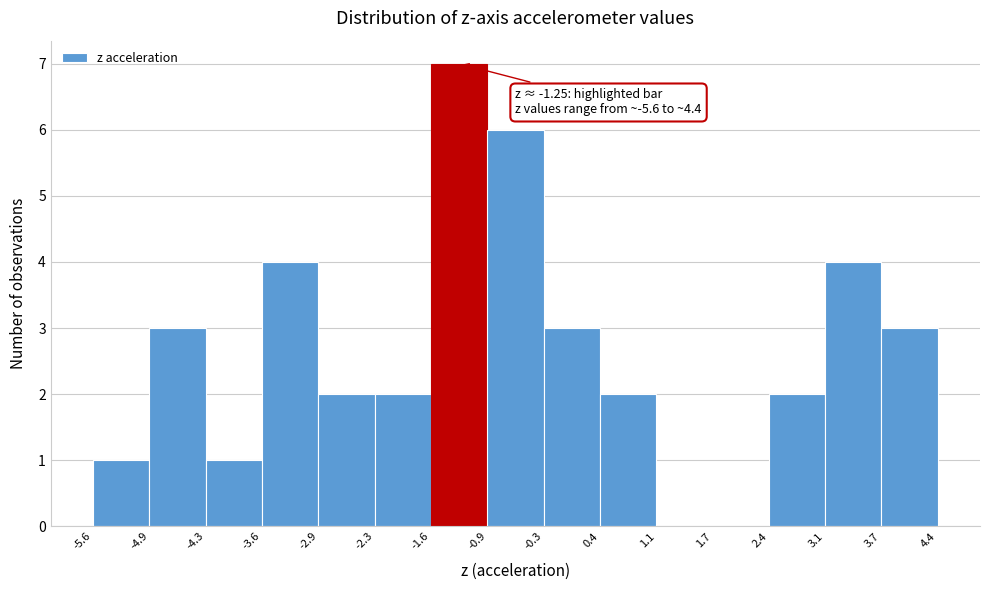

Which range on the x-axis has the tallest bar?

-1.6 to -0.9